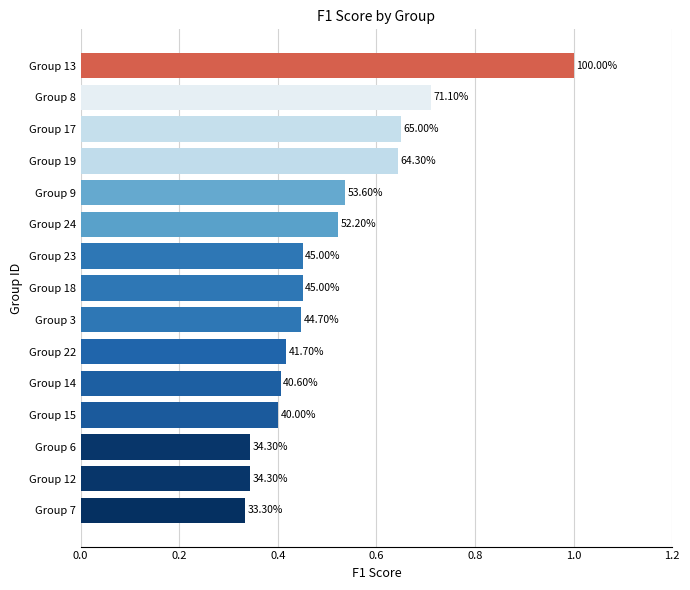

How many bars are there in total?

15